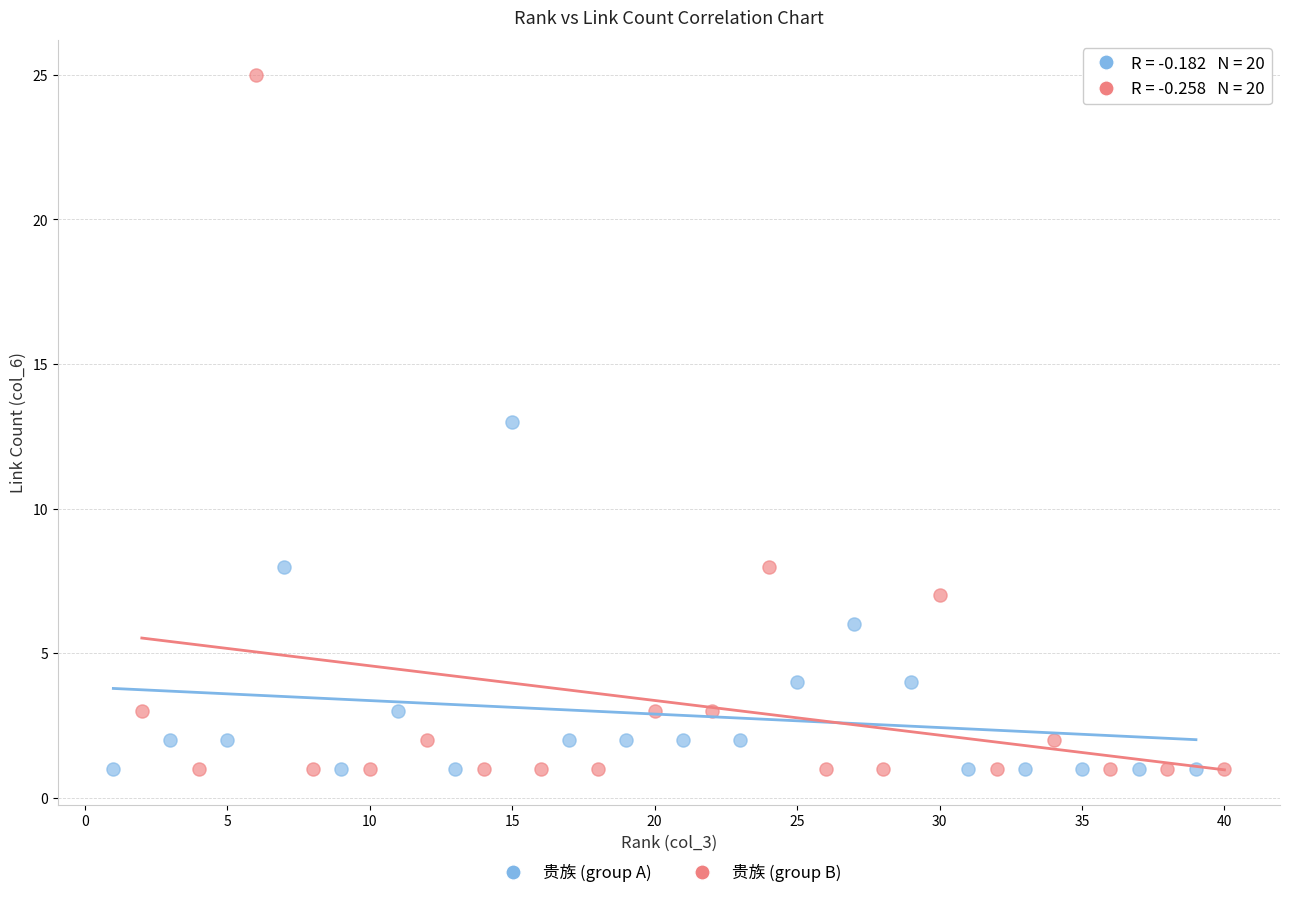

Which series reaches the maximum Y coordinate?

贵族 (group B)